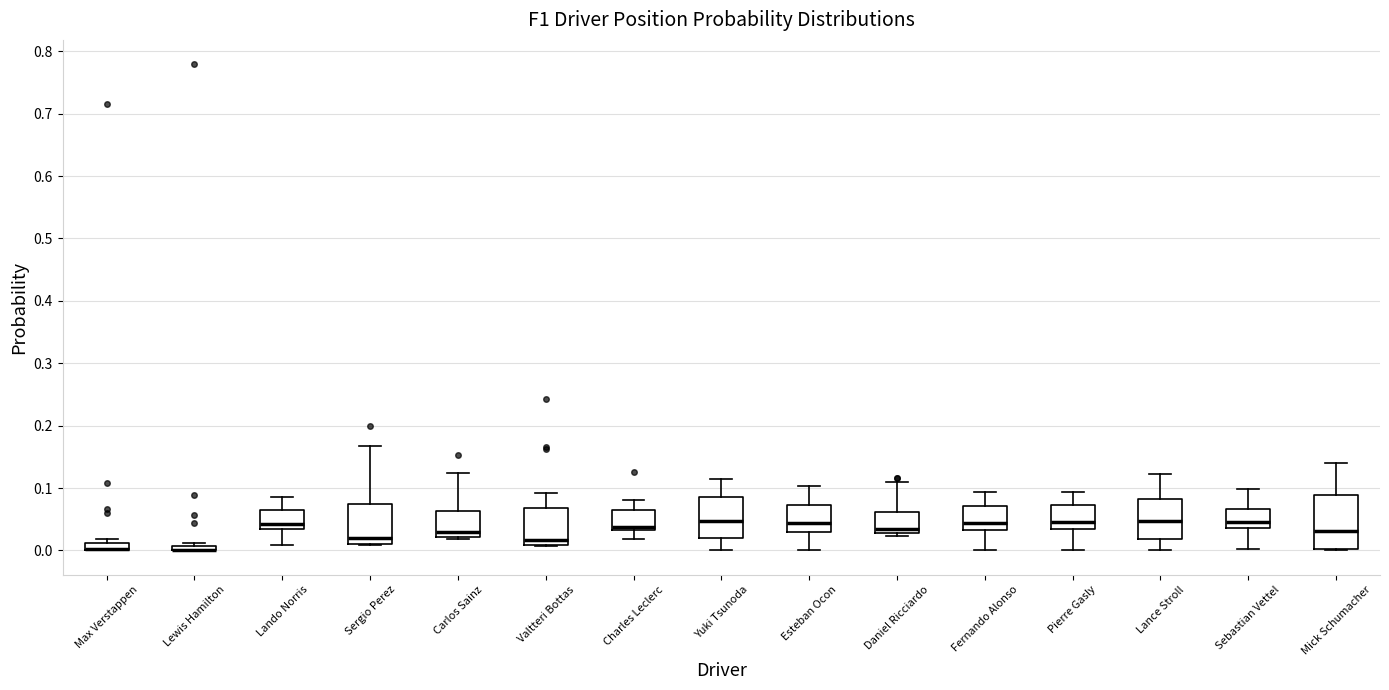

Which box is the tallest, from its lower edge to its upper edge?

Mick Schumacher